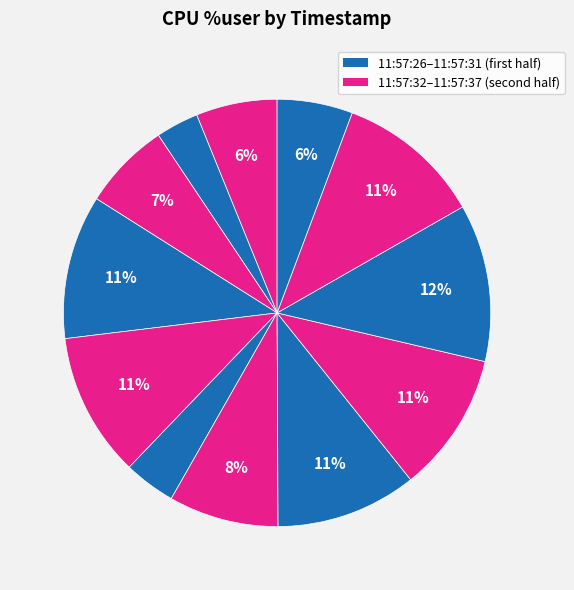

Rank the categories by value from lowest to highest.

11:57:27, 11:57:31, 11:57:37, 11:57:26, 11:57:28, 11:57:32, 11:57:34, 11:57:33, 11:57:29, 11:57:30, 11:57:36, 11:57:35